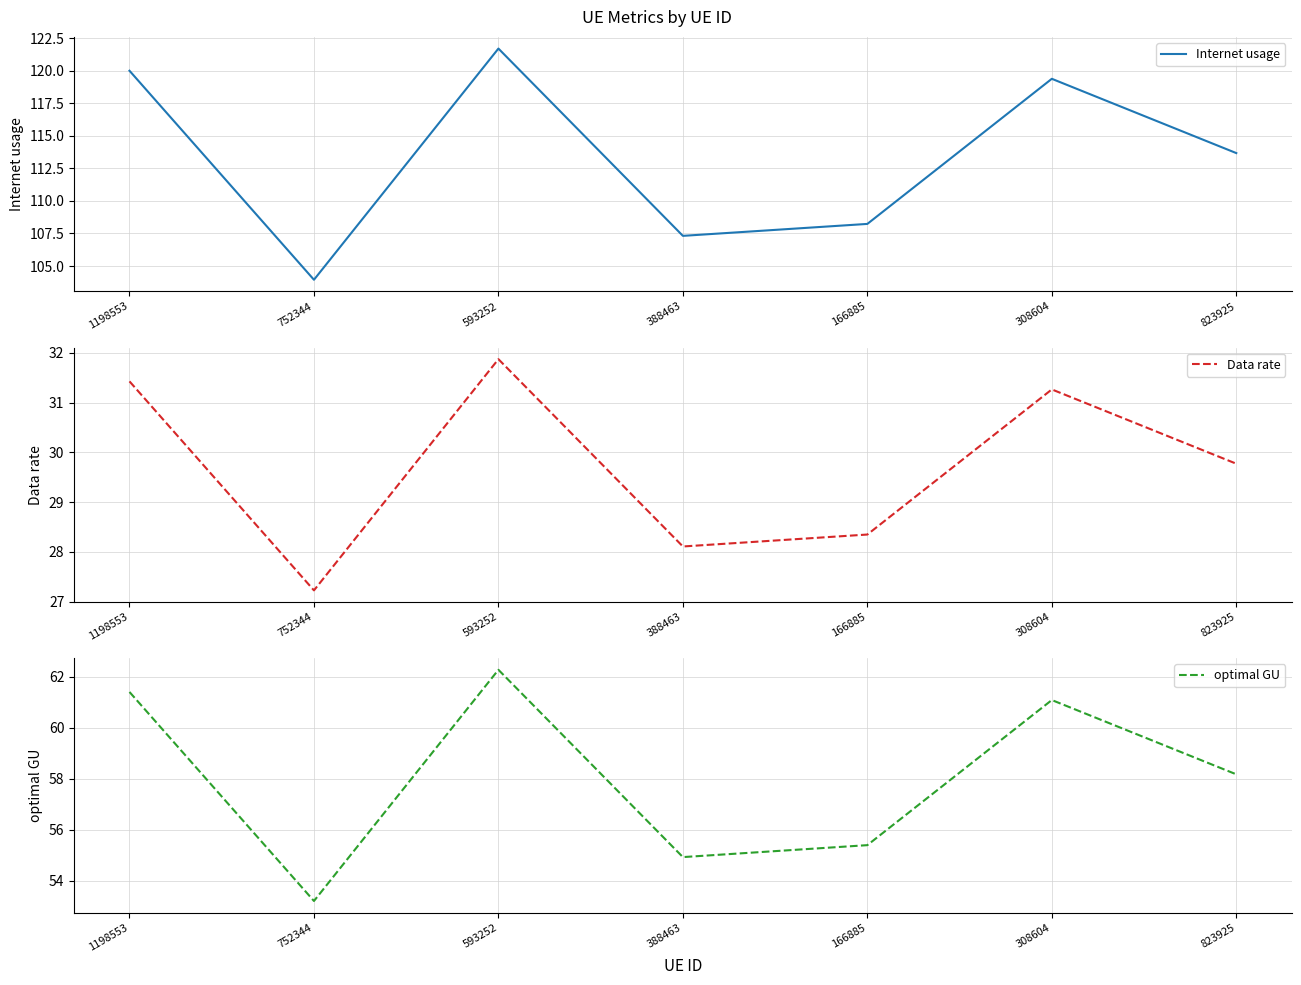

True or false: Internet usage and optimal GU cross at least once.

False